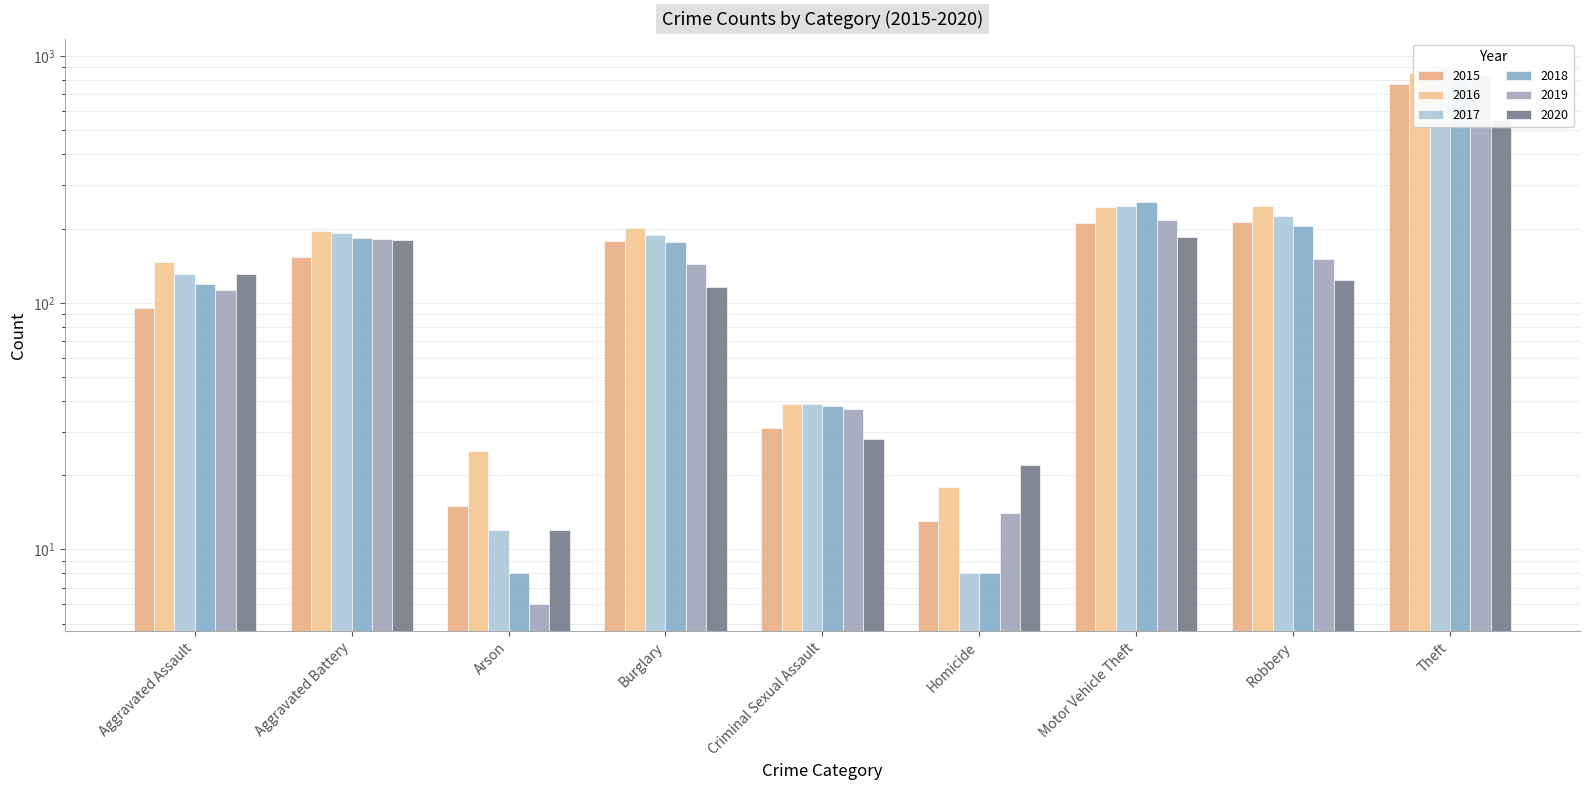

What is the label of the 2nd bar from the right?

Robbery